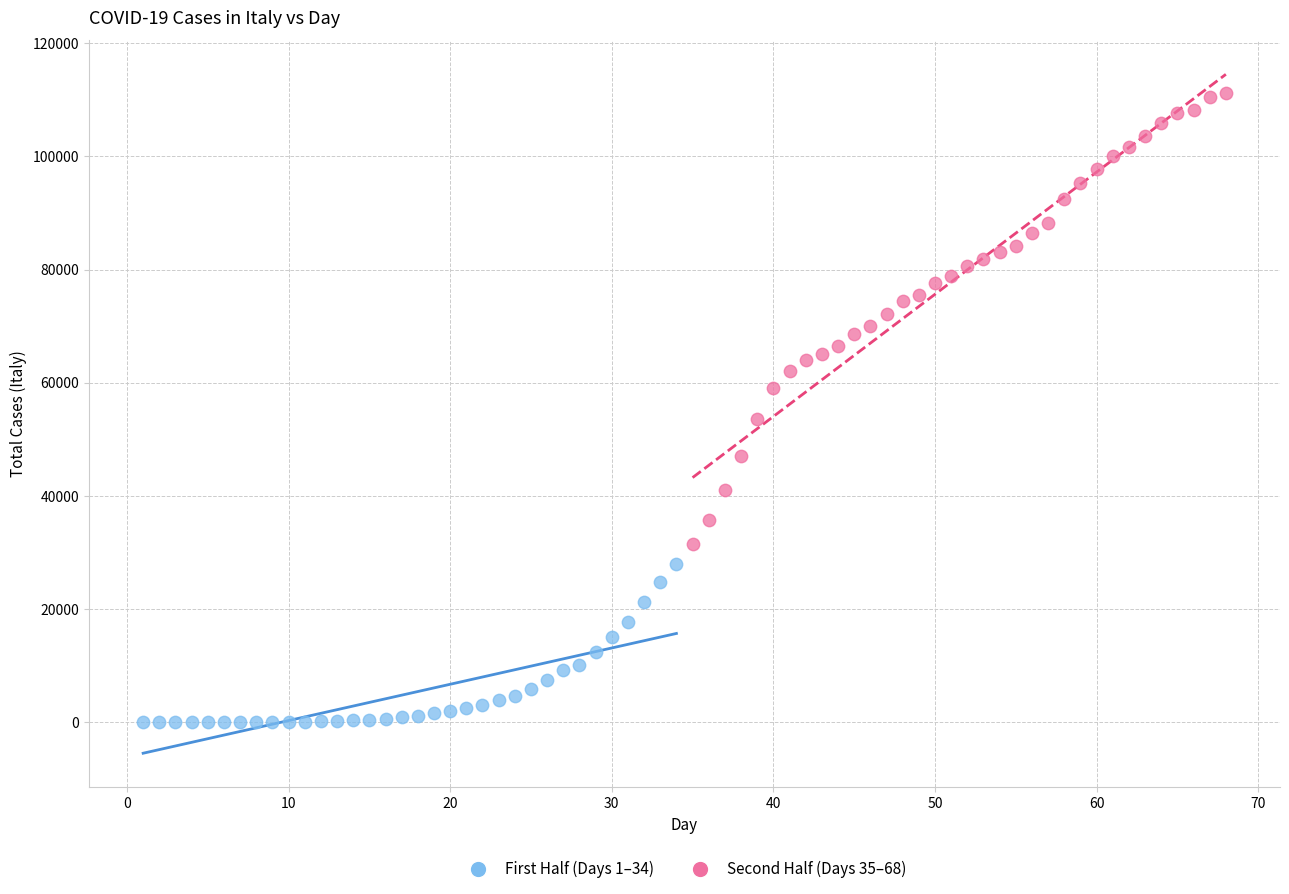

Which series contains the highest Y value?

Second Half (Days 35–68)